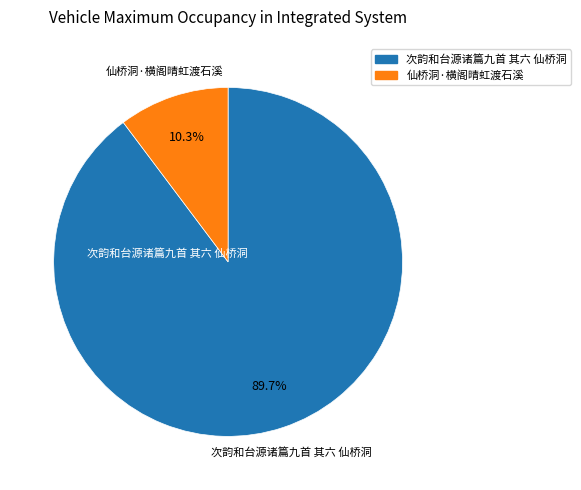

How many slices are in this pie chart?

2